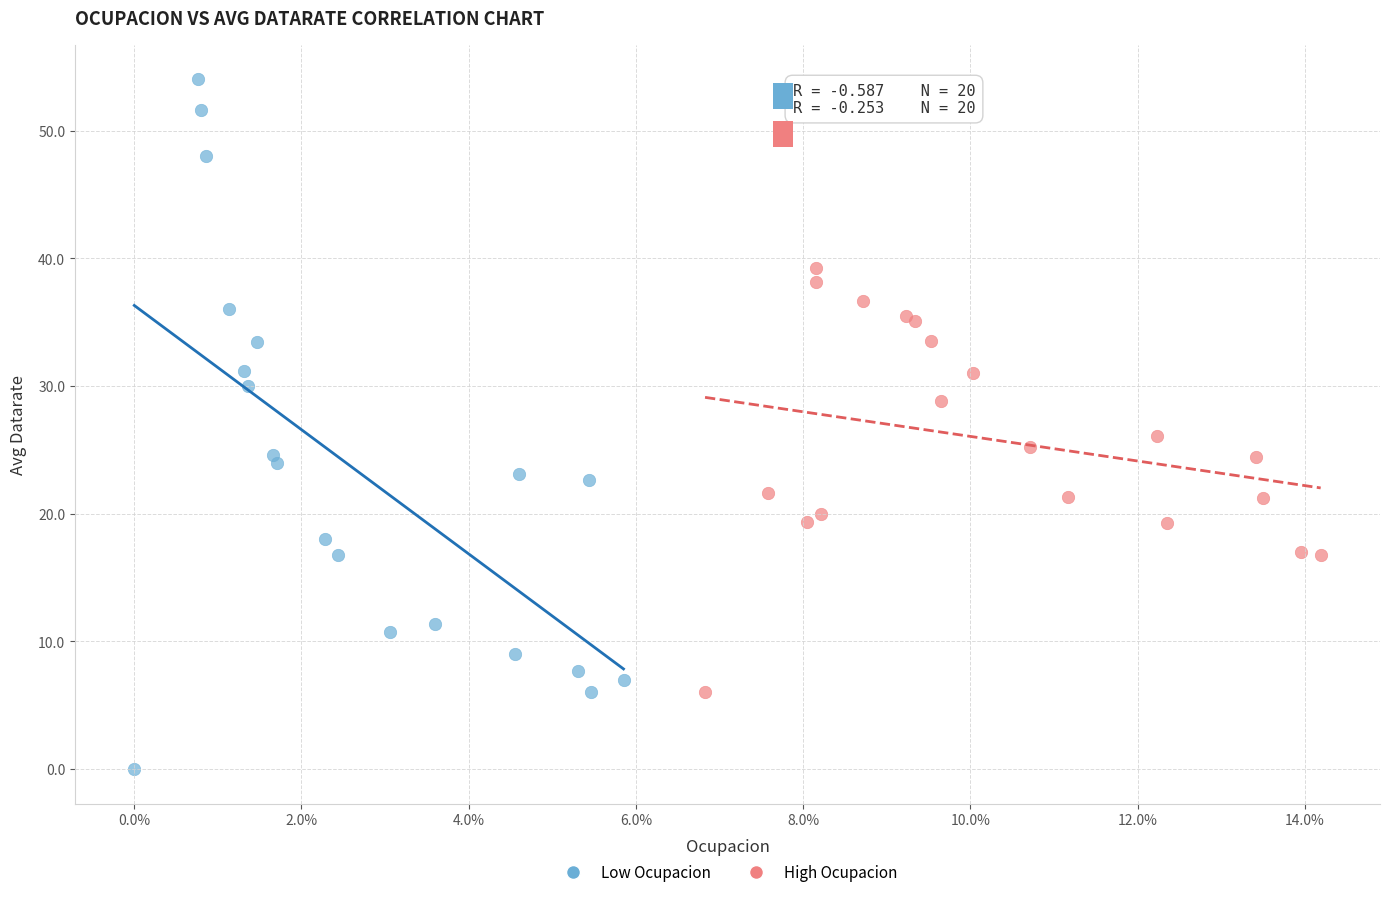

Which series has the widest spread of Y values?

Low Ocupacion